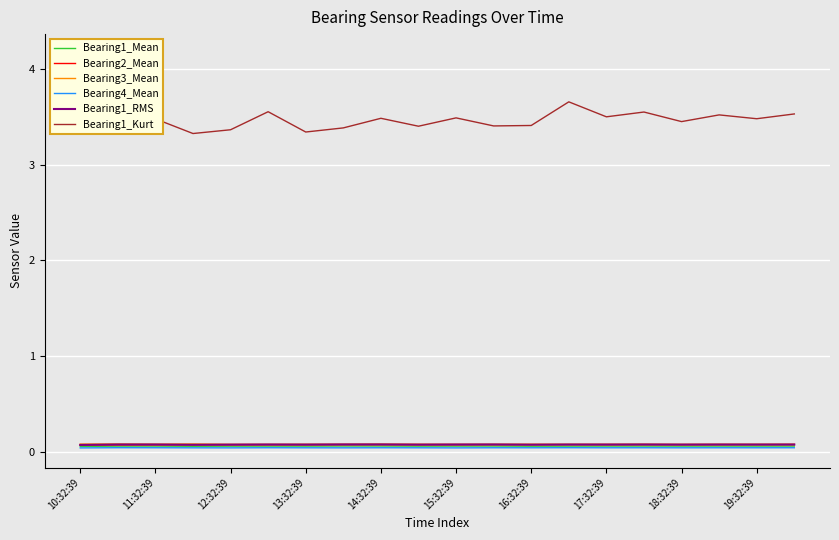

The Bearing1_RMS series shows 0.1 at 16:32:39. True or false?

True